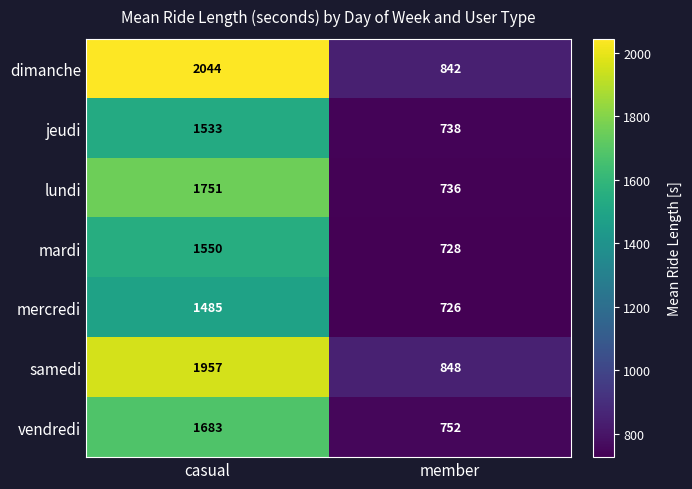

What is the total value across all series at casual?

12003